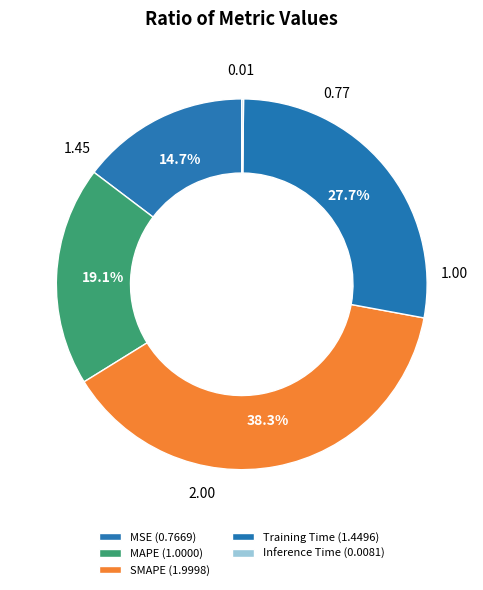

What percentage is the MSE slice, to the nearest percent?

15%